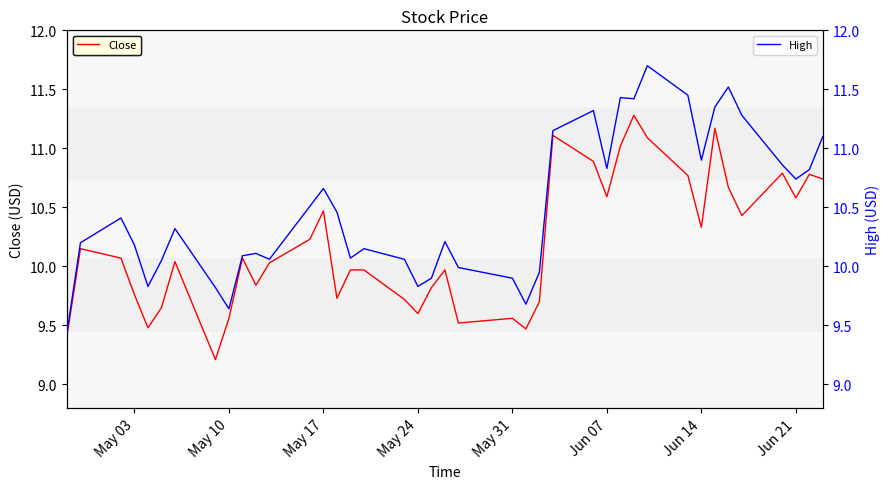

What is the maximum value for Close?

11.3